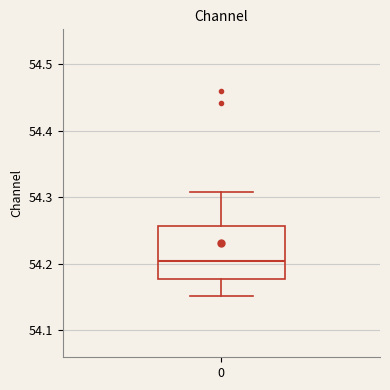

Read this box plot against the y-axis: the position of the median line, the range covered by the box, and the ends of both whiskers. The values are not printed on the chart, so give them approximately, as read against the axis.

median 54.20, box 54.18 to 54.26, whiskers 54.15 to 54.31